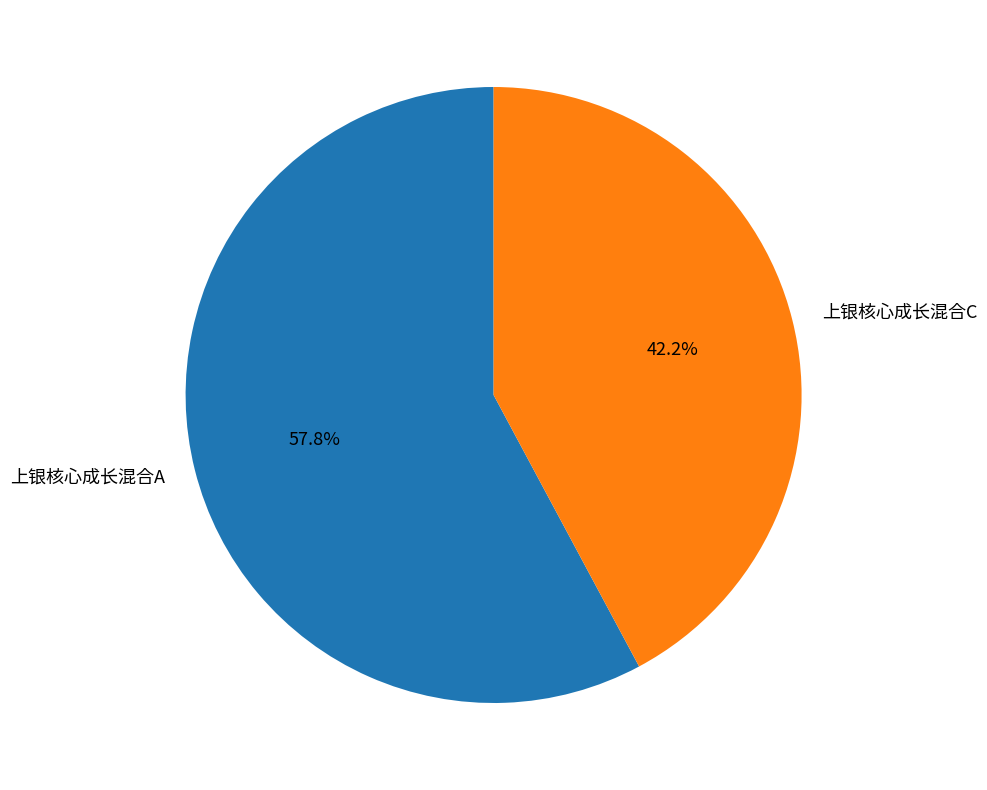

To the nearest percent, what is the difference between the largest and smallest slice percentages?

16%